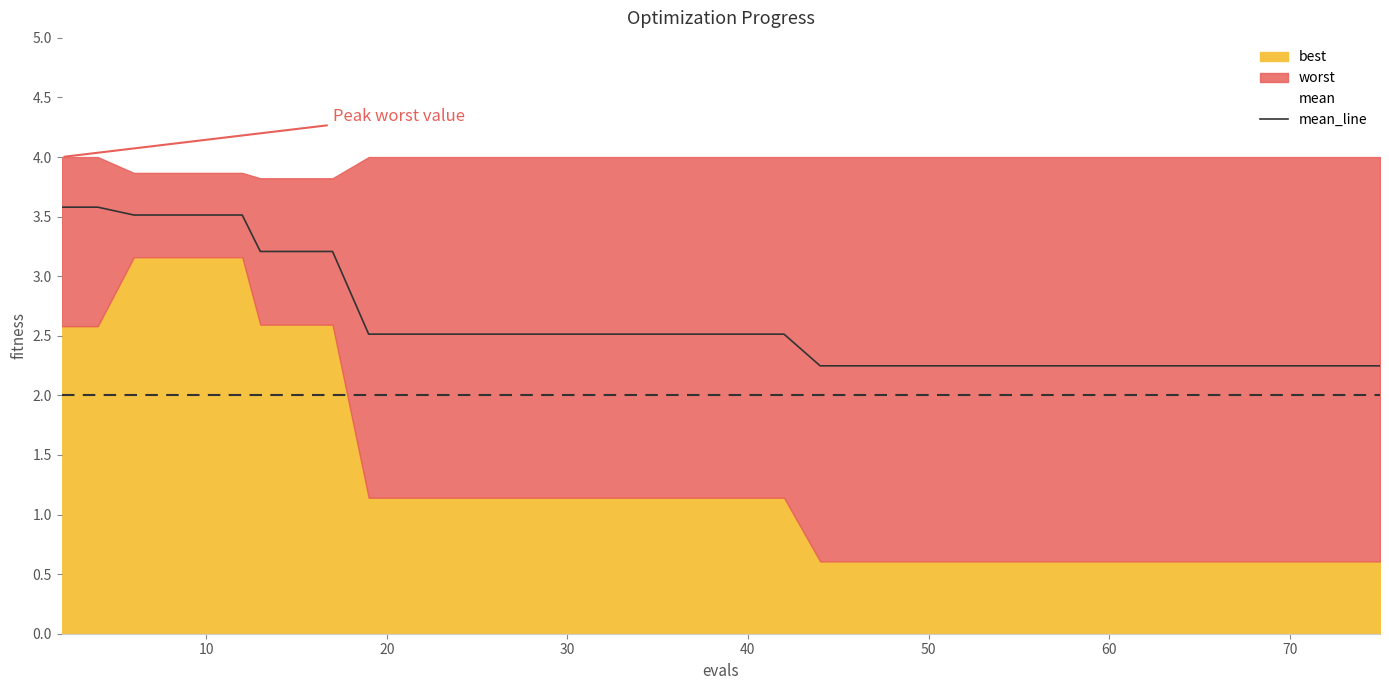

Does the chart have visible grid lines?

No